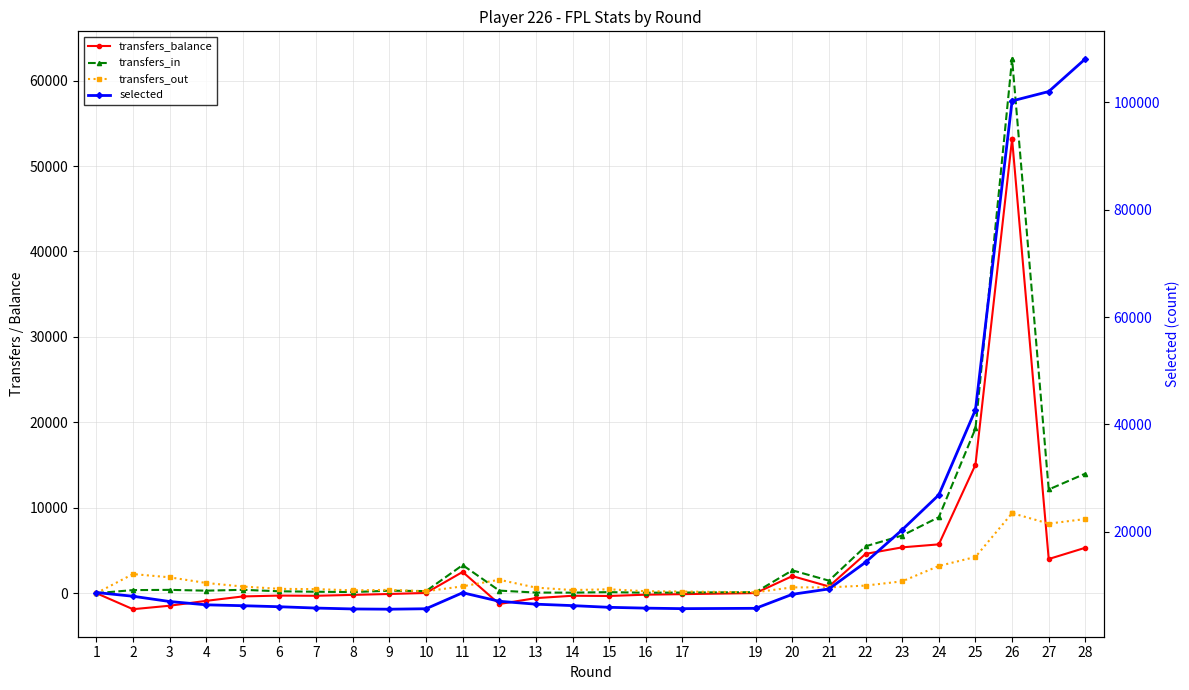

What is the smallest value displayed?

-1878